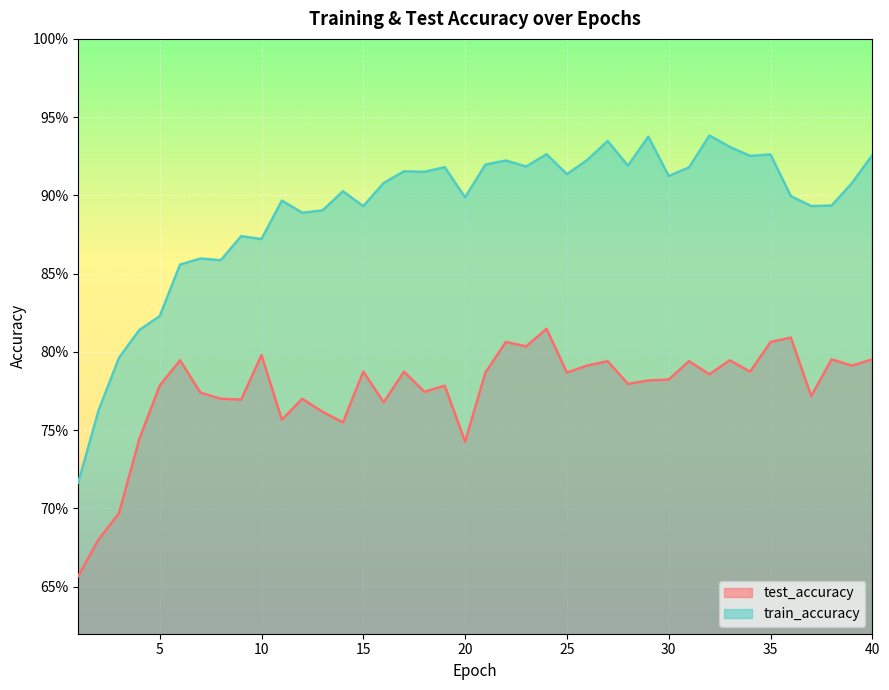

Reading left to right, list all the values displayed in this chart.

test_accuracy: 1=0.7	2=0.7	3=0.7	4=0.7	5=0.8	6=0.8	7=0.8	8=0.8	9=0.8	10=0.8	11=0.8	12=0.8	13=0.8	14=0.8	15=0.8	16=0.8	17=0.8	18=0.8	19=0.8	20=0.7	21=0.8	22=0.8	23=0.8	24=0.8	25=0.8	26=0.8	27=0.8	28=0.8	29=0.8	30=0.8	31=0.8	32=0.8	33=0.8	34=0.8	35=0.8	36=0.8	37=0.8	38=0.8	39=0.8	40=0.8
train_accuracy: 1=0.7	2=0.8	3=0.8	4=0.8	5=0.8	6=0.9	7=0.9	8=0.9	9=0.9	10=0.9	11=0.9	12=0.9	13=0.9	14=0.9	15=0.9	16=0.9	17=0.9	18=0.9	19=0.9	20=0.9	21=0.9	22=0.9	23=0.9	24=0.9	25=0.9	26=0.9	27=0.9	28=0.9	29=0.9	30=0.9	31=0.9	32=0.9	33=0.9	34=0.9	35=0.9	36=0.9	37=0.9	38=0.9	39=0.9	40=0.9